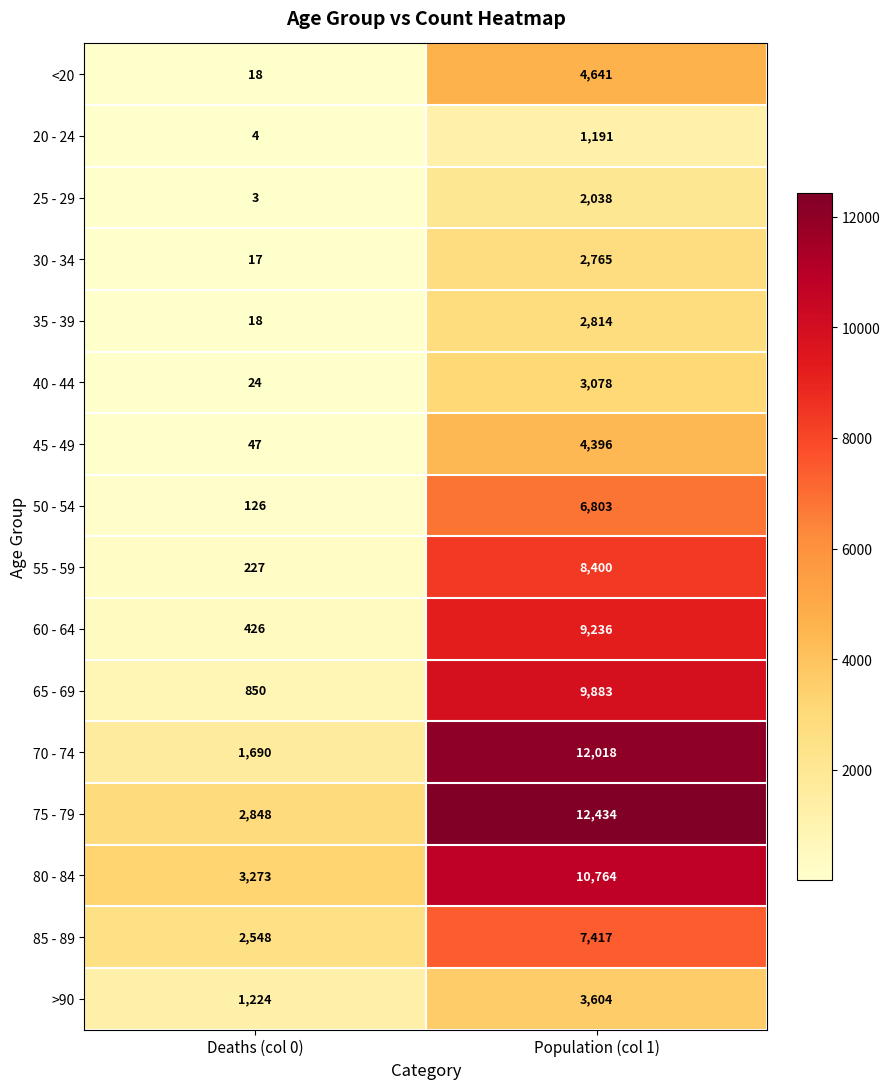

The 45 - 49 series shows 4396 at Population (col 1). True or false?

True